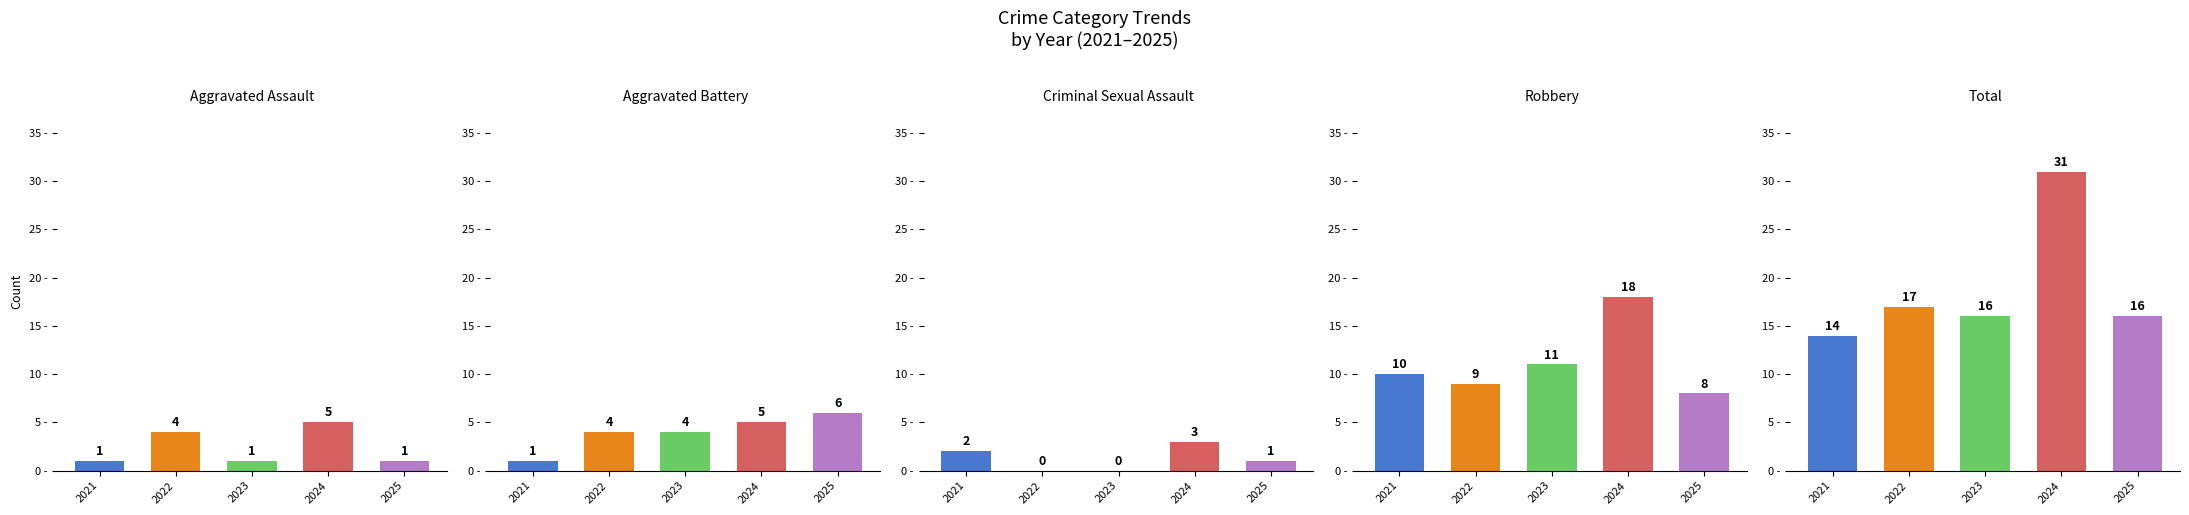

Reading left to right, transcribe all the data shown in this chart.

Aggravated Assault: 2021=1	2022=4	2023=1	2024=5	2025=1
Aggravated Battery: 2021=1	2022=4	2023=4	2024=5	2025=6
Criminal Sexual Assault: 2021=2	2022=0	2023=0	2024=3	2025=1
Robbery: 2021=10	2022=9	2023=11	2024=18	2025=8
Total: 2021=14	2022=17	2023=16	2024=31	2025=16